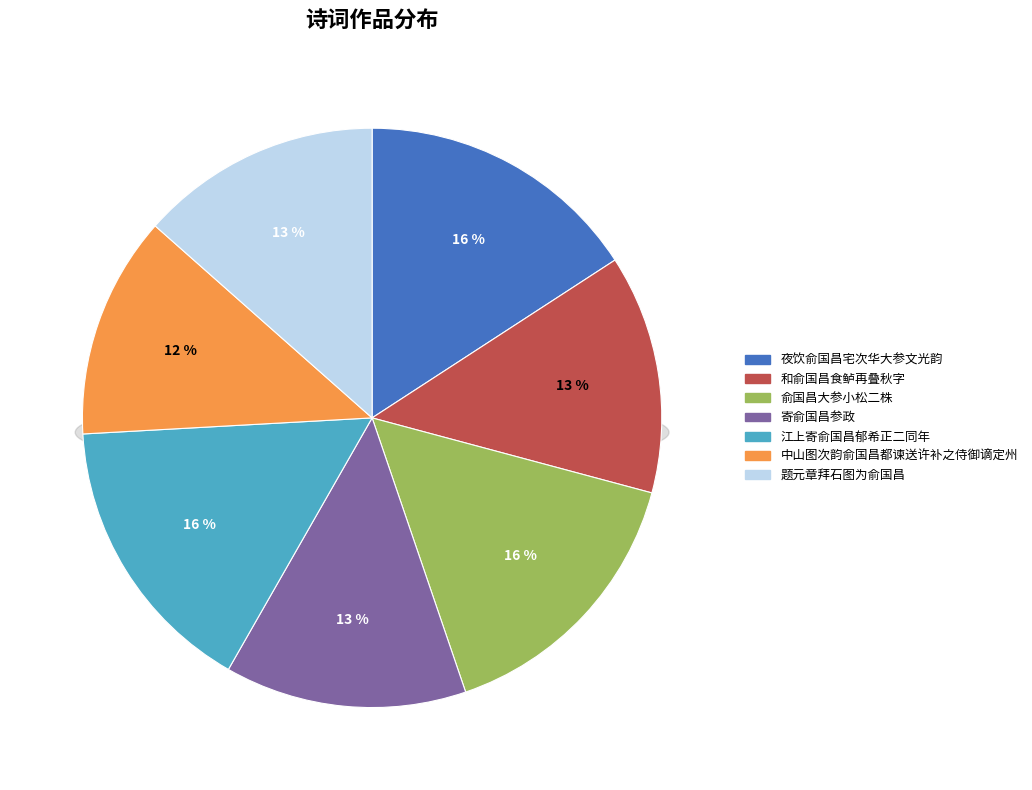

What portion of the pie excludes 江上寄俞国昌郁希正二同年?

84.1%